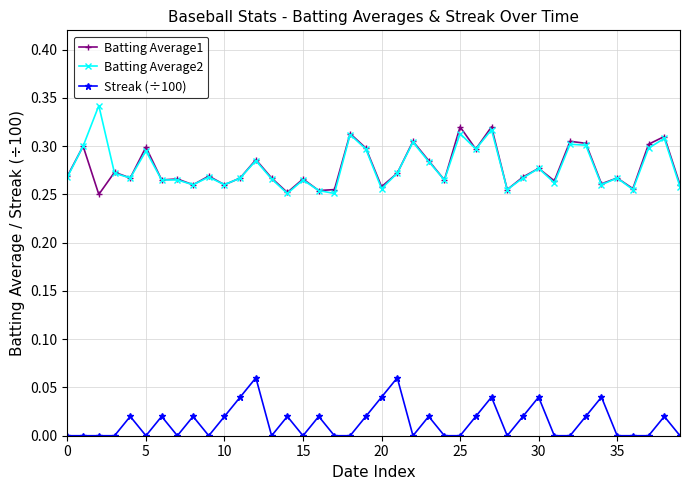

List the series in order of their peak value, lowest first.

Streak (÷100), Batting Average1, Batting Average2